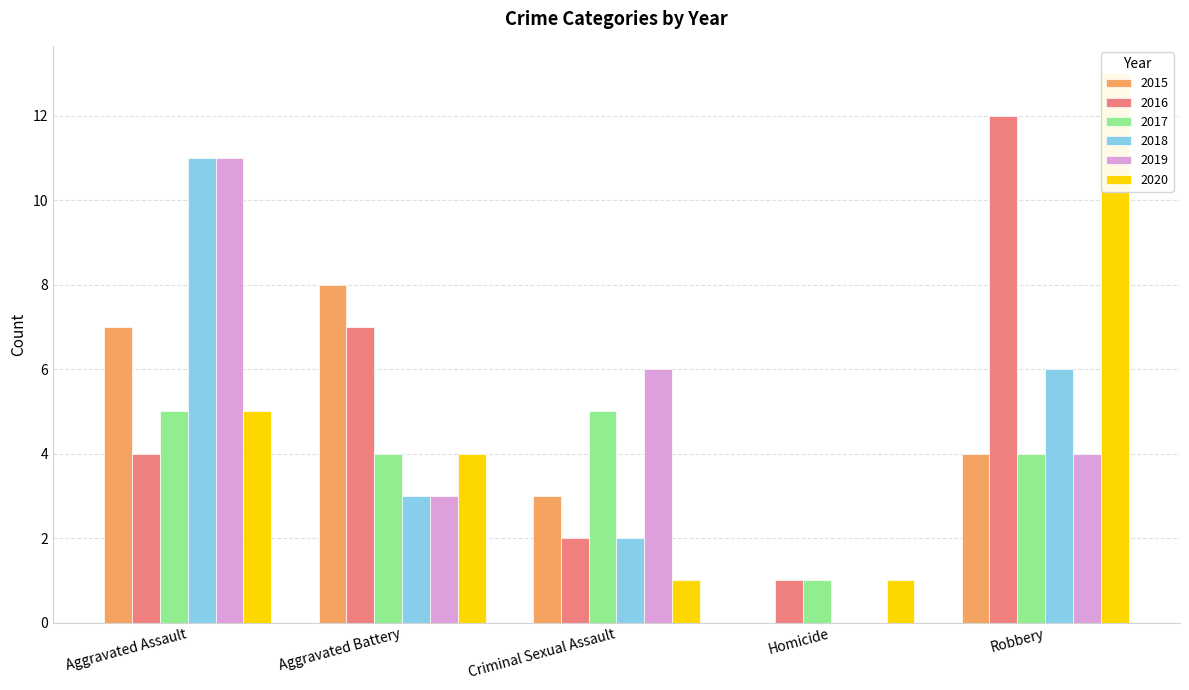

Where is 2020 nearest to the value 7?

Aggravated Assault